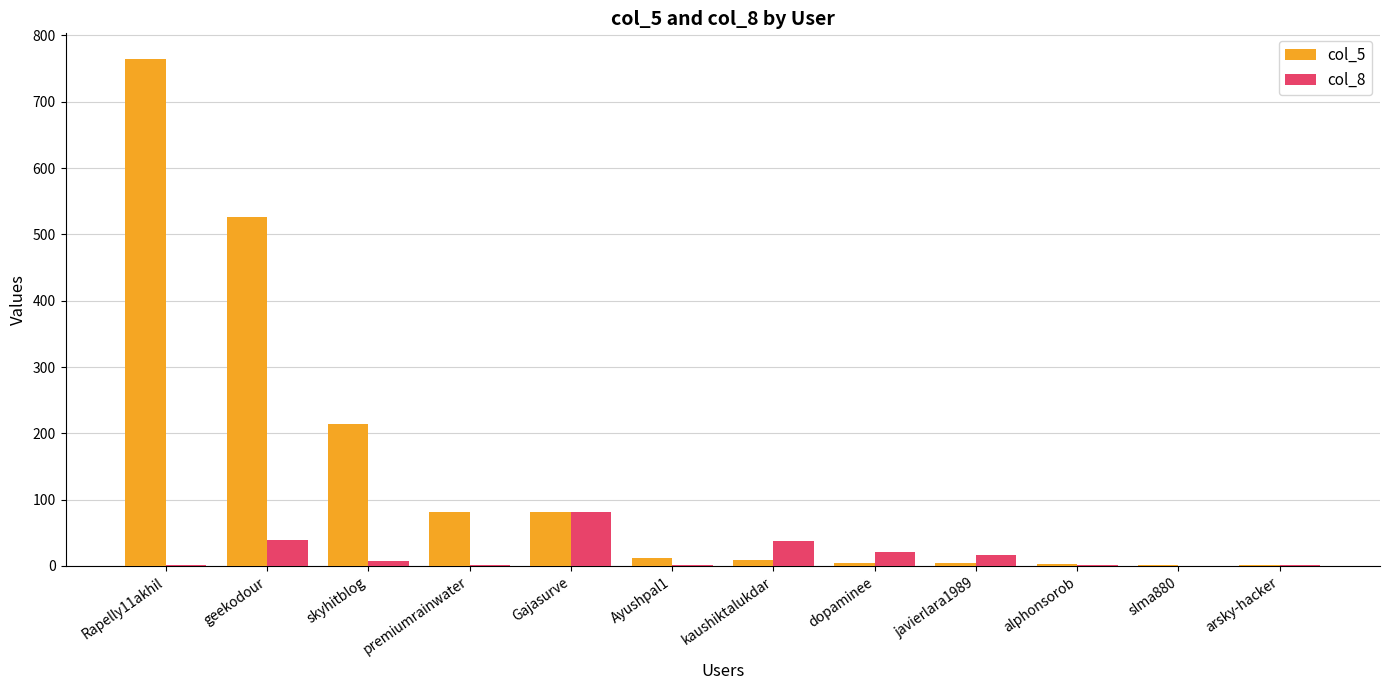

True or false: col_5 has a value of 2 at slma880.

True